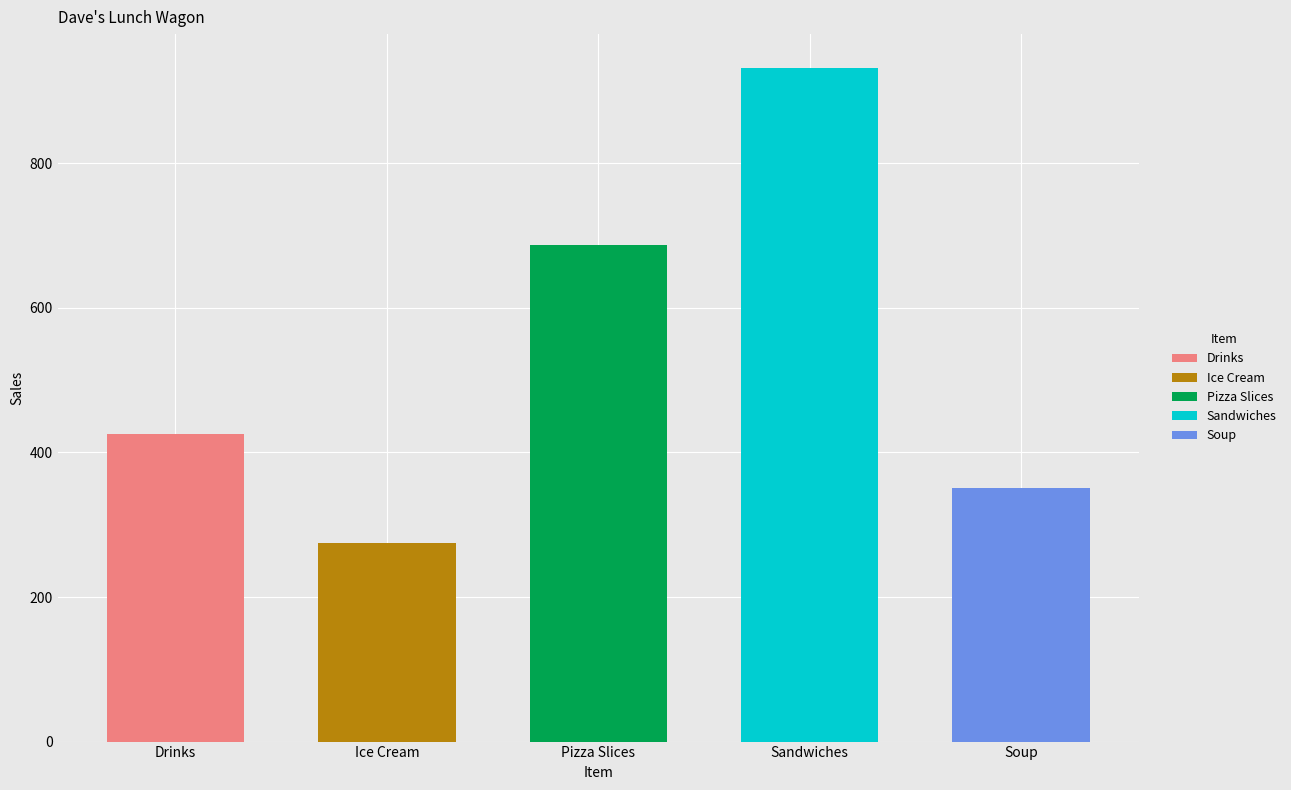

What is the difference between the values at Sandwiches and Pizza Slices?

244.5